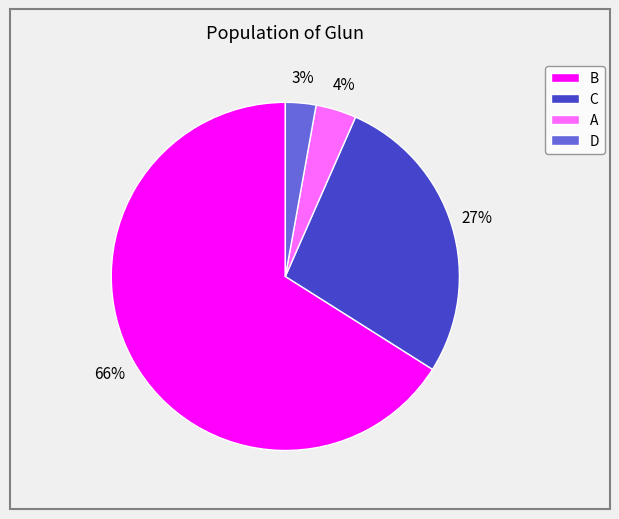

To the nearest percent, what portion does D represent?

3%